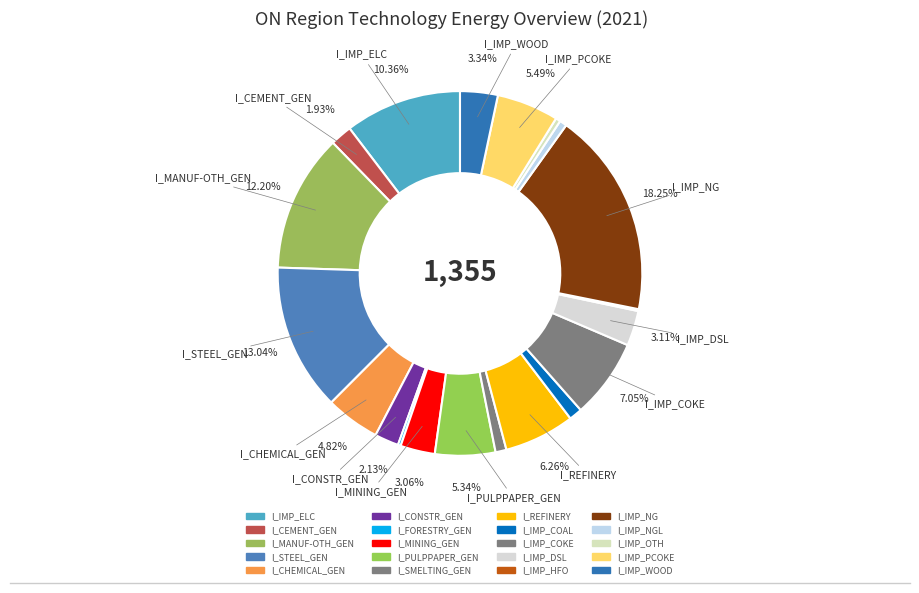

To the nearest percent, what is the average slice percentage?

5%